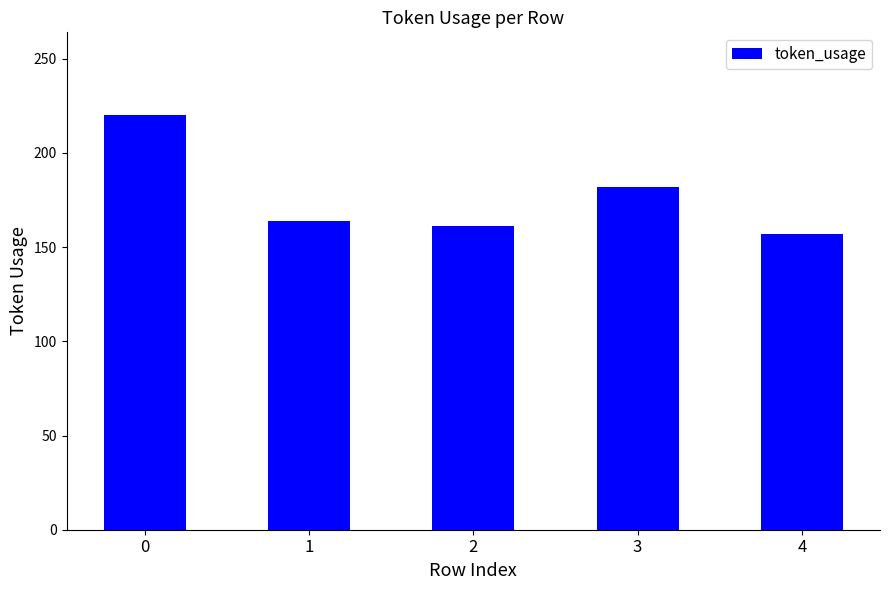

What is the greatest value displayed?

220